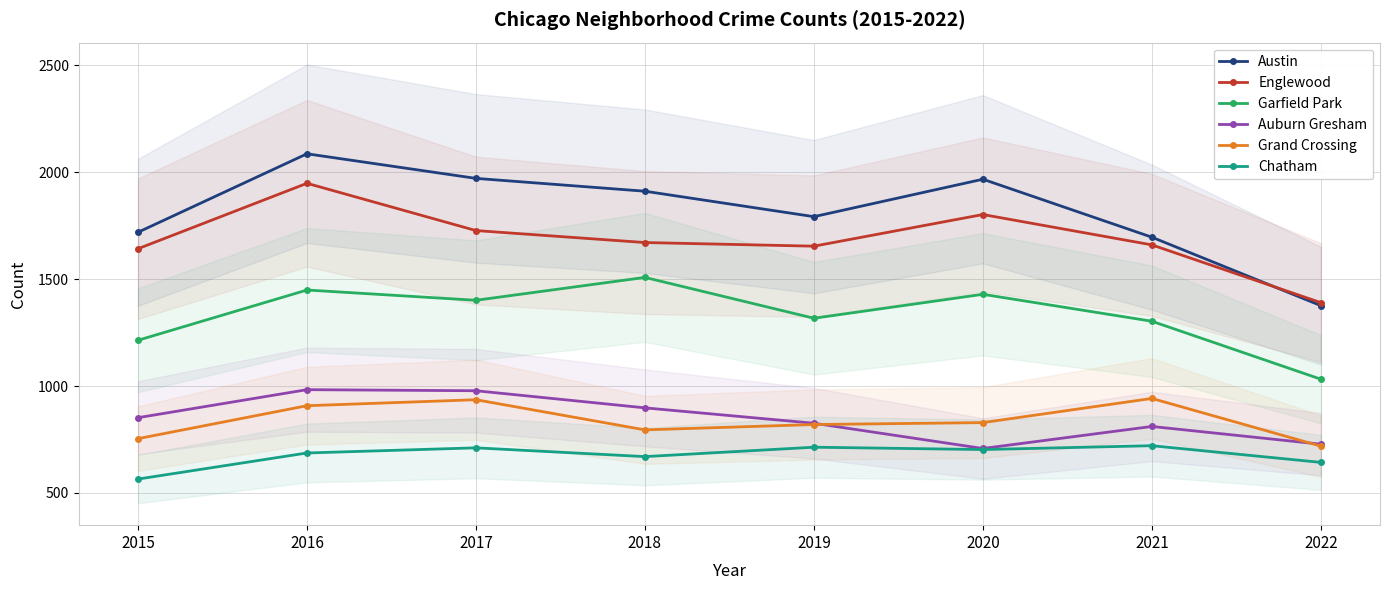

At which category is the sum across all series the highest?

2016